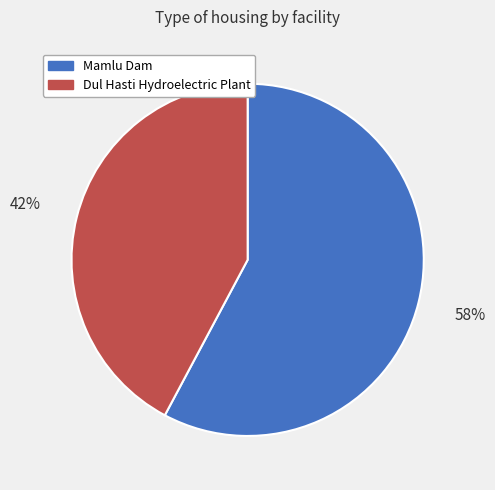

To the nearest percent, what is the difference between the largest and smallest slice percentages?

16%